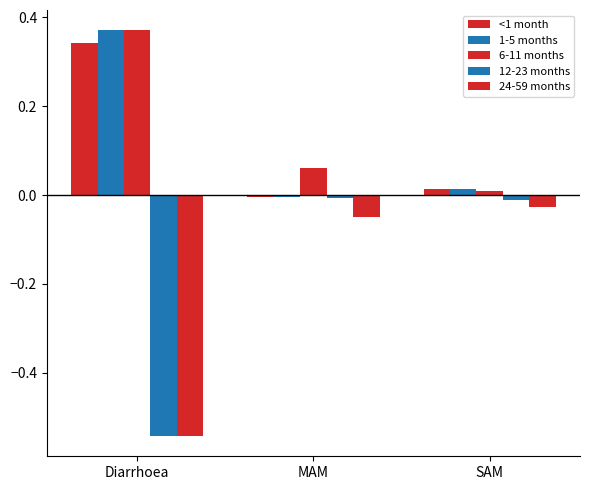

Where is 1-5 months nearest to the value 0?

MAM